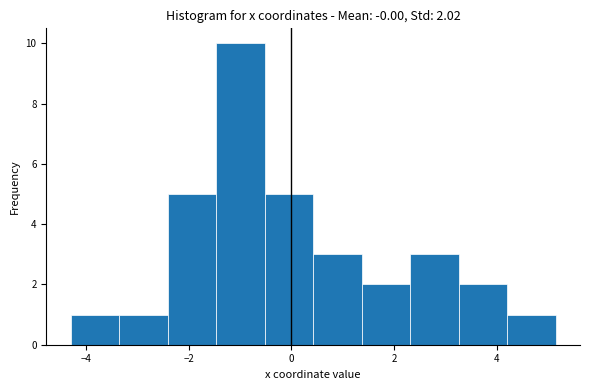

Over which range of the x-axis is the bar tallest?

-1.4 to -0.6